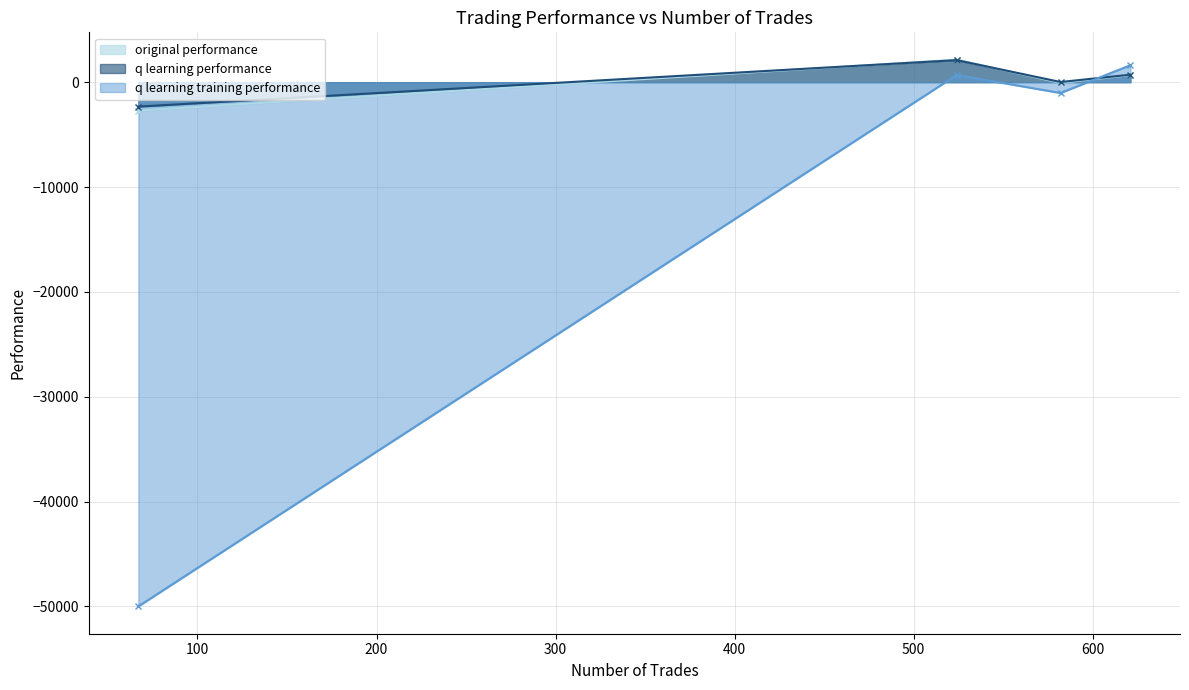

Reading left to right, transcribe all the data shown in this chart.

original performance: -2704.6	2147.4	-72.1	676.9
q learning performance: -2329.9	2103.8	15.2	715.2
q learning training performance: -50000.0	687.9	-1036.4	1618.9